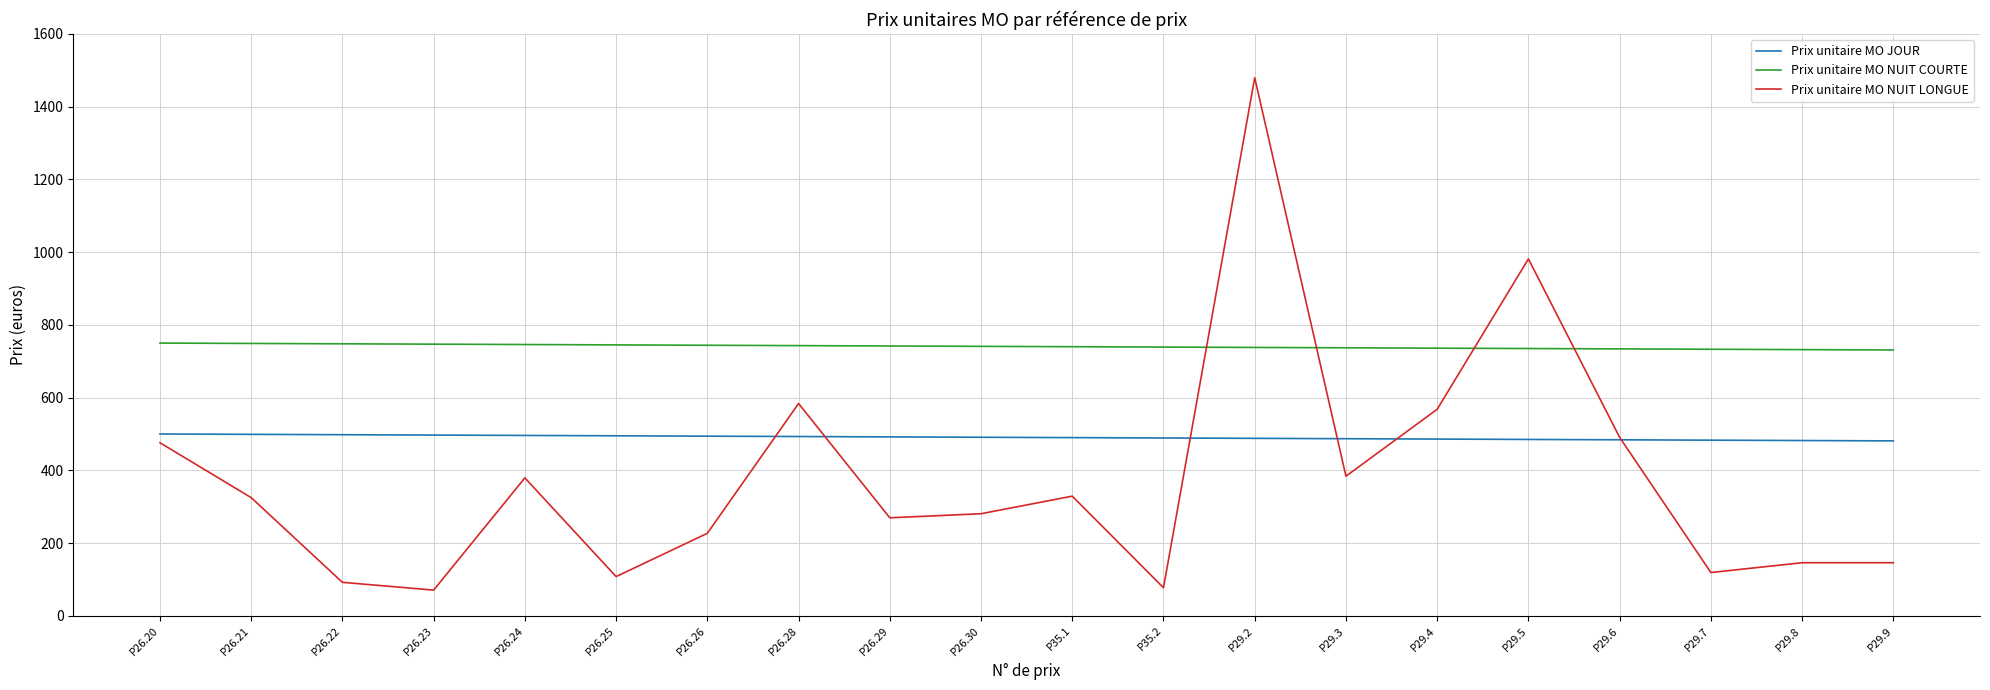

What is the total value across all series at P29.2?

2705.7